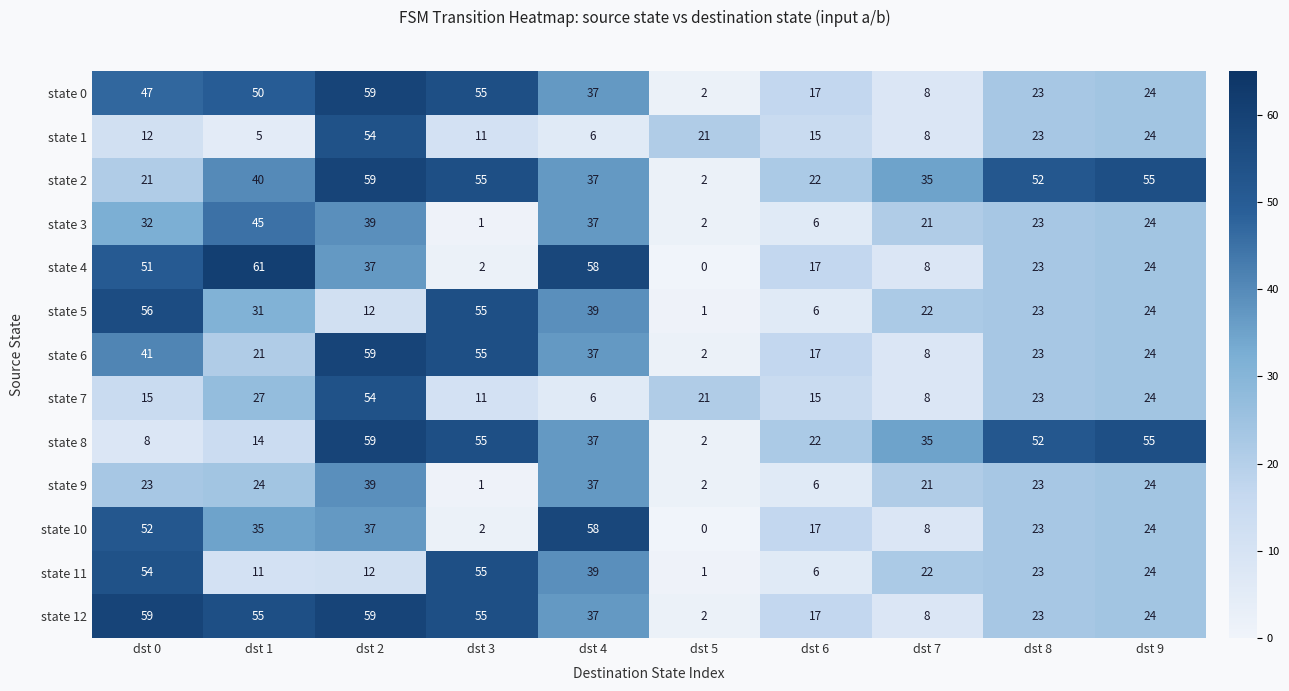

The value of state 6 at dst 7 is 8. True or false?

True